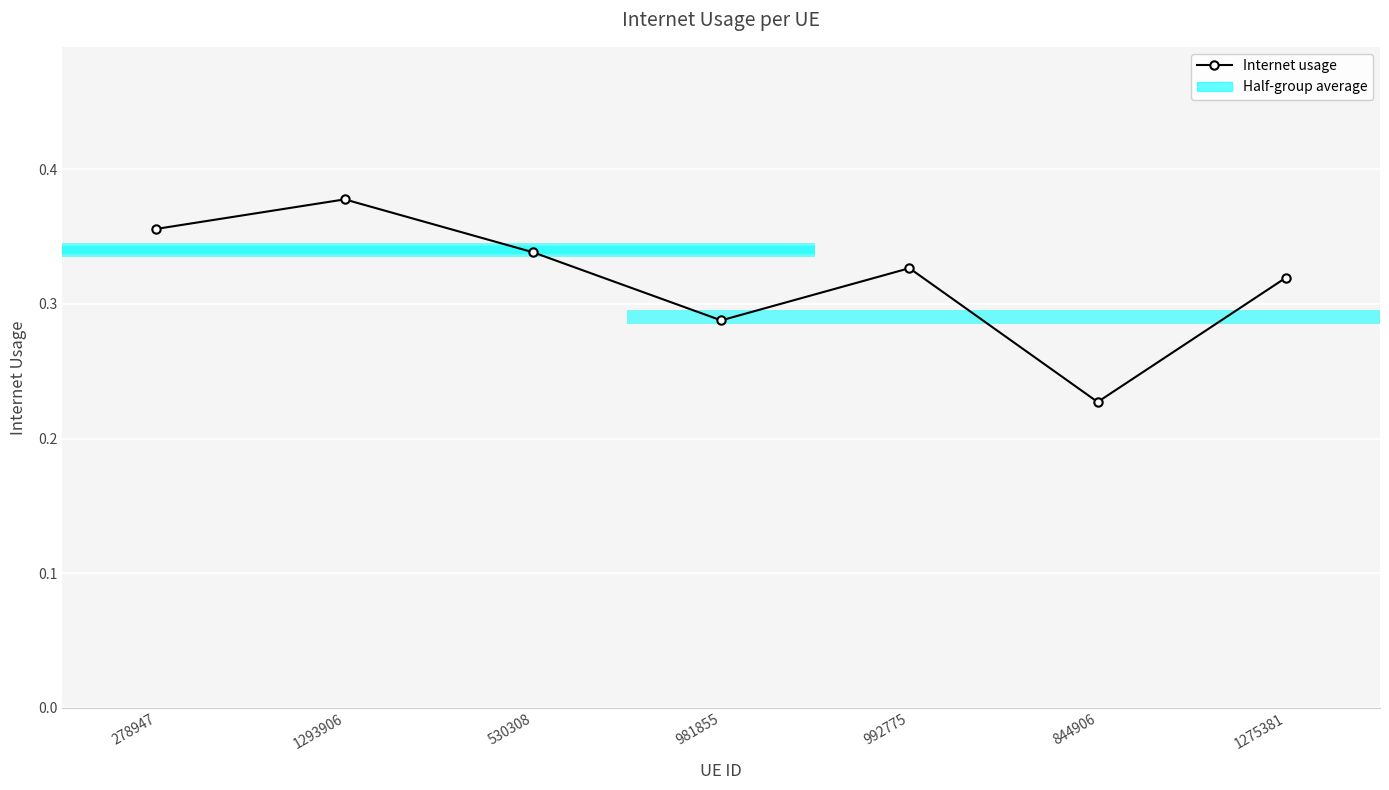

How many values are between 0 and 1?

7